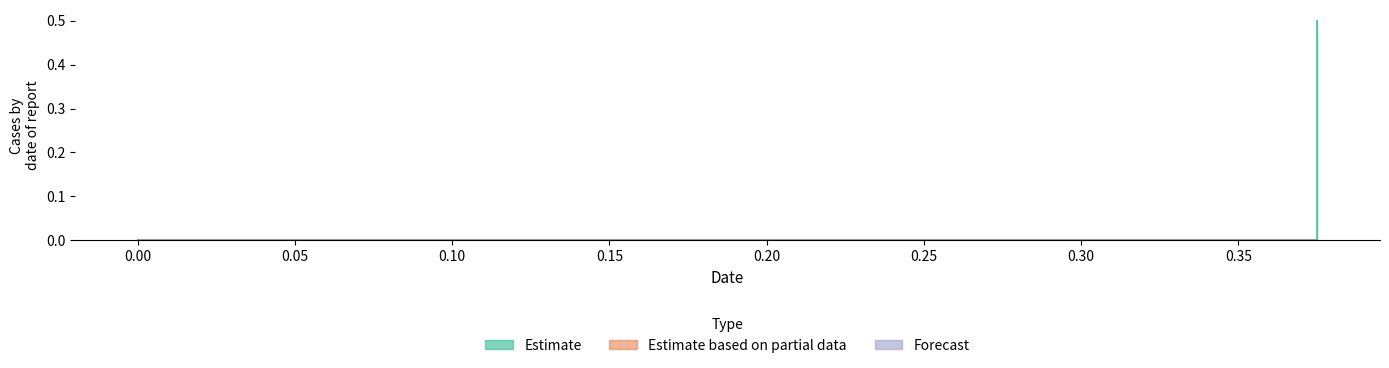

At 0.0, list the series in order from smallest to largest.

Estimate, Estimate based on partial data, Forecast